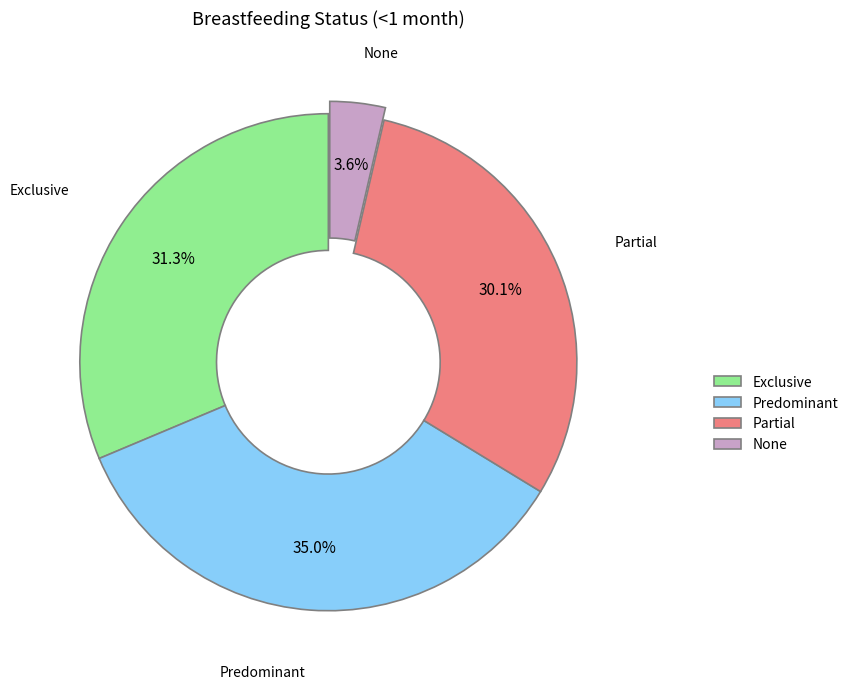

What is the largest slice in the pie chart?

Predominant